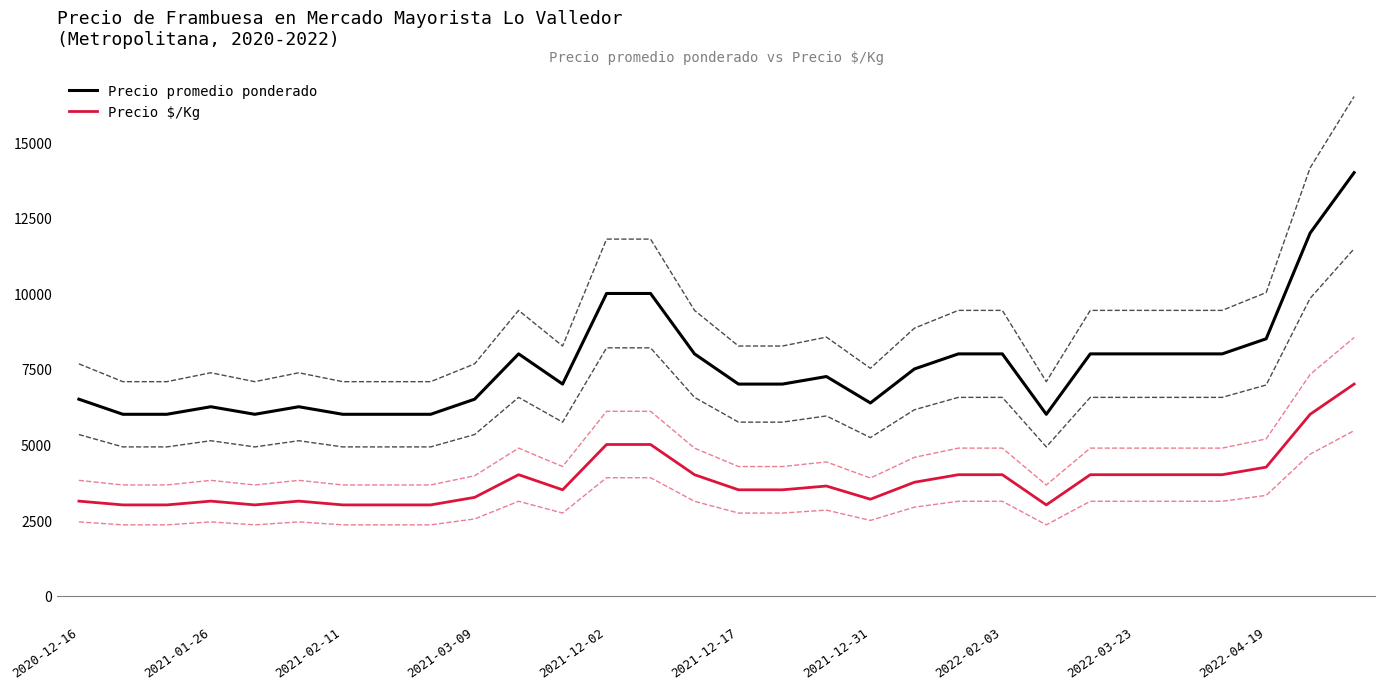

True or false: Precio $/Kg and Precio promedio ponderado cross at least once.

False